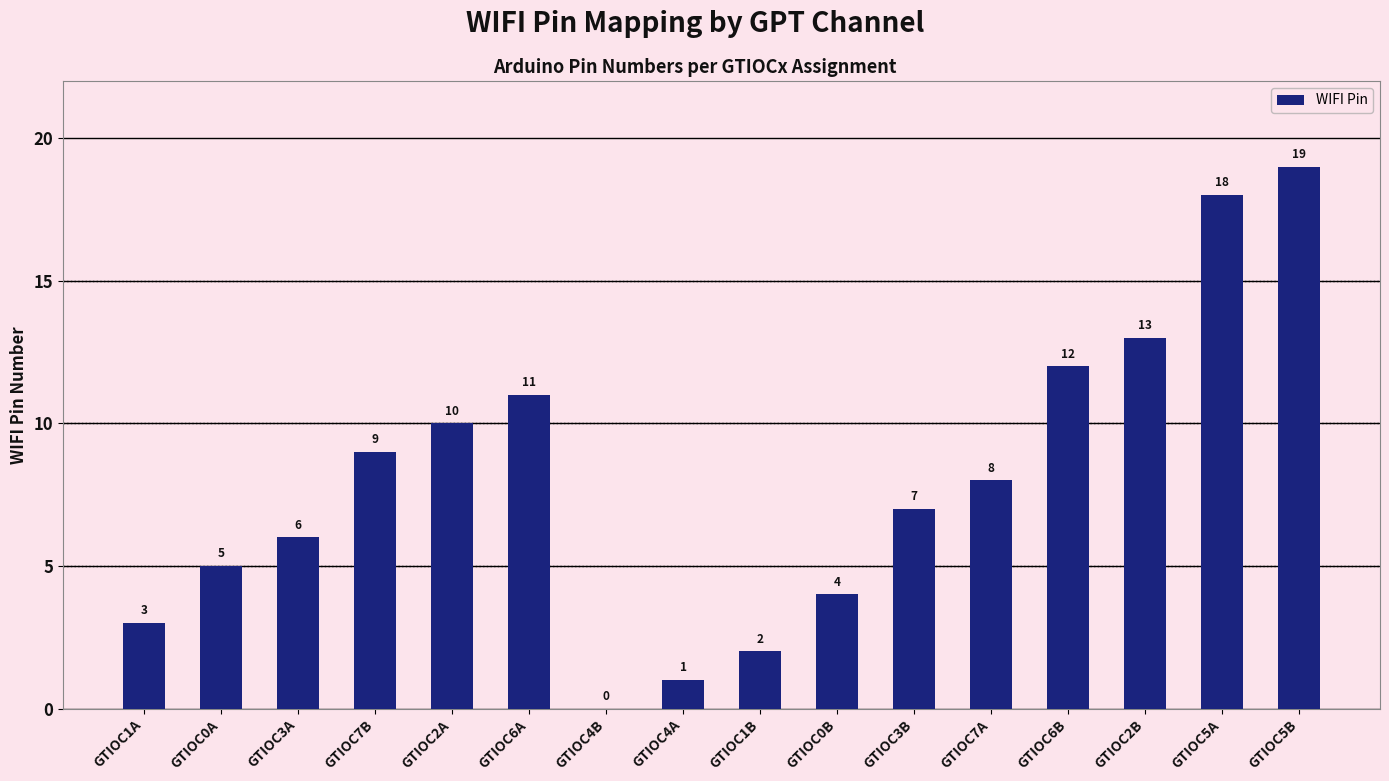

The chart shows a value of 9 at GTIOC7B. True or false?

True